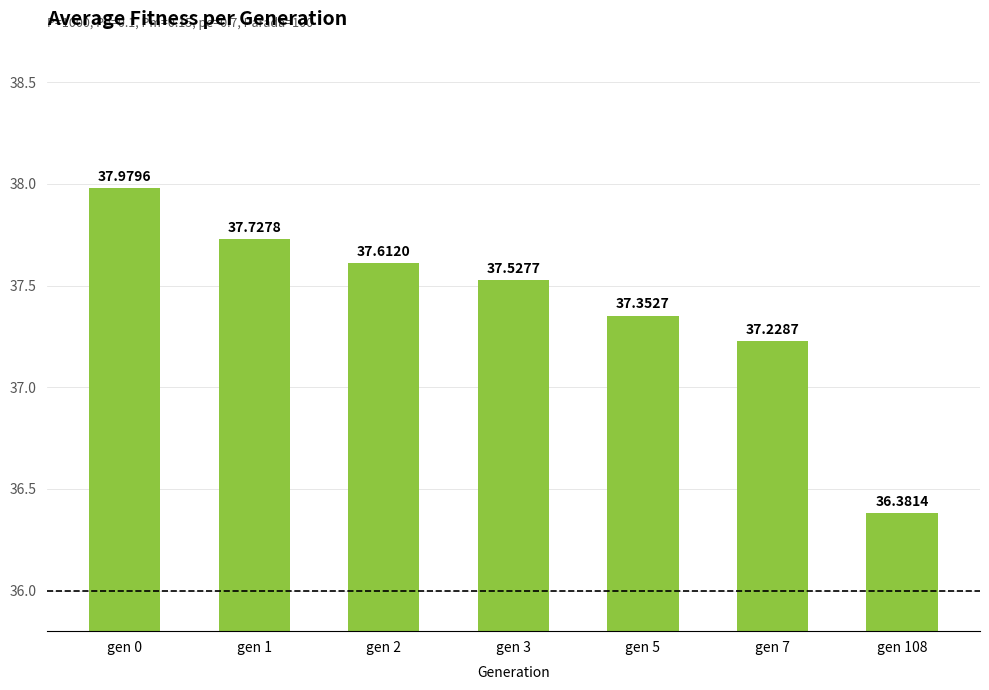

List the labels in order of value, largest first.

gen 0, gen 1, gen 2, gen 3, gen 5, gen 7, gen 108